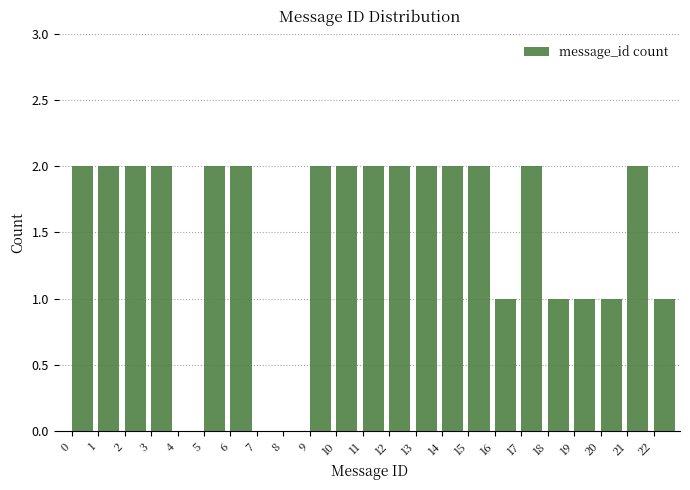

Reading left to right, list every bar in this chart as the range it spans on the x-axis followed by its height. The values are not printed on the chart, so give them approximately, as read against the axis.

0 to 1: 2
1 to 2: 2
2 to 3: 2
3 to 4: 2
4 to 5: 0
5 to 6: 2
6 to 7: 2
7 to 8: 0
8 to 9: 0
9 to 10: 2
10 to 11: 2
11 to 12: 2
12 to 13: 2
13 to 14: 2
14 to 15: 2
15 to 16: 2
16 to 17: 1
17 to 18: 2
18 to 19: 1
19 to 20: 1
20 to 21: 1
21 to 22: 2
22 to 23: 1